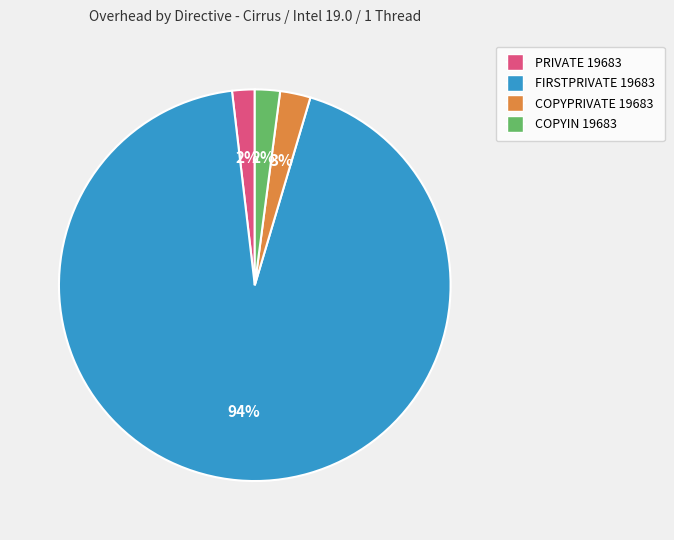

To the nearest percent, what is the average slice percentage?

25%